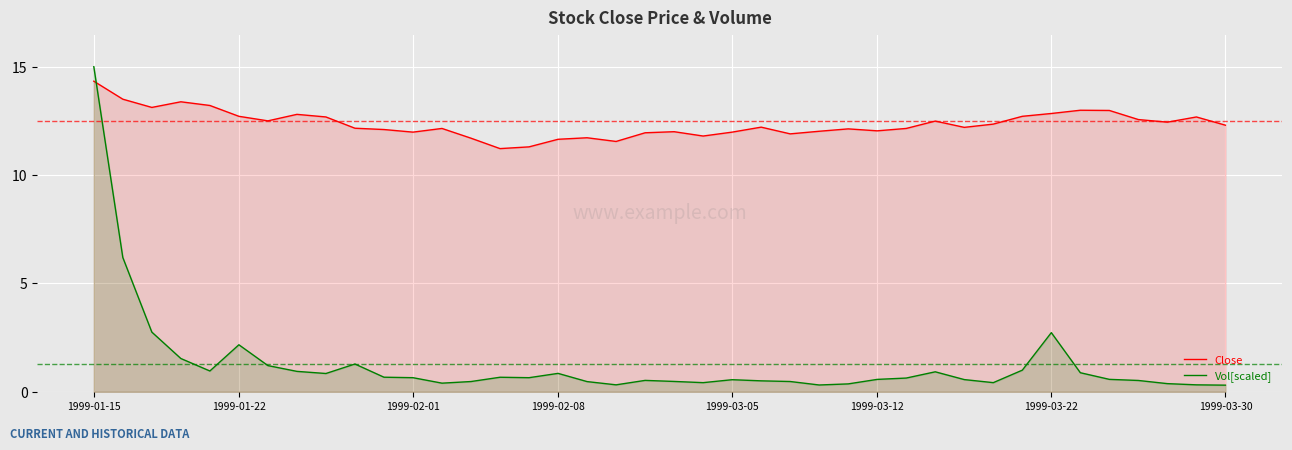

True or false: Close has a value of 12.7 at 1999-01-22.

True